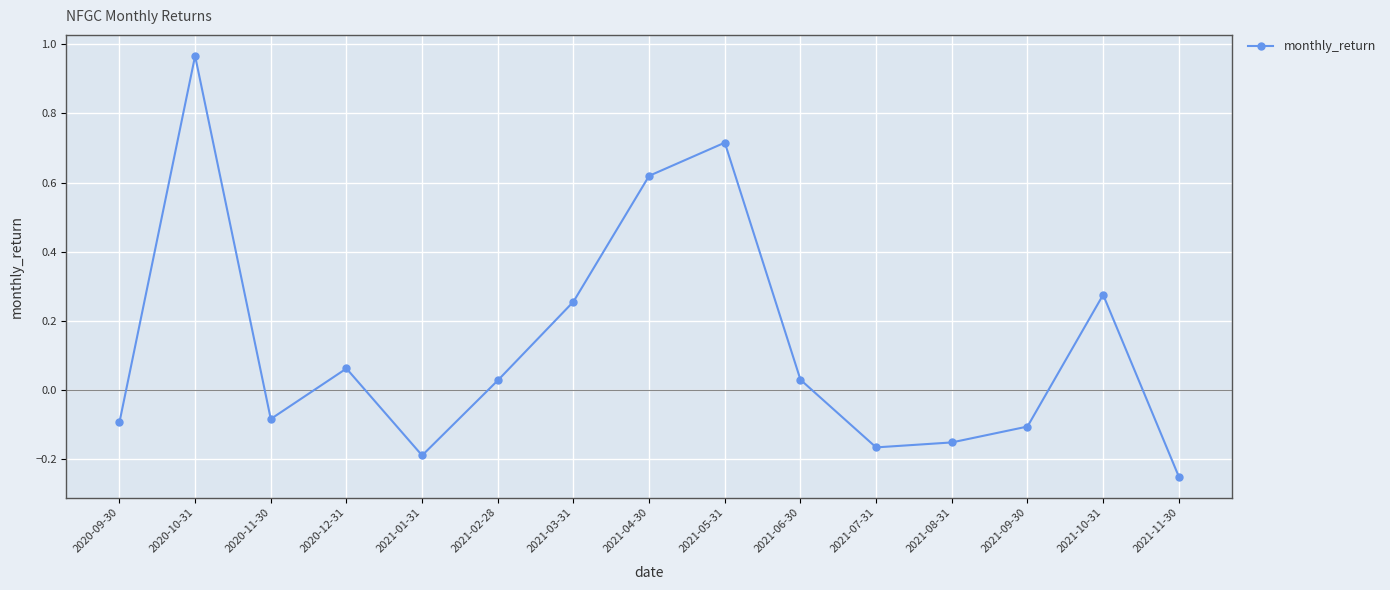

What is the difference between the maximum and second lowest values?

1.2